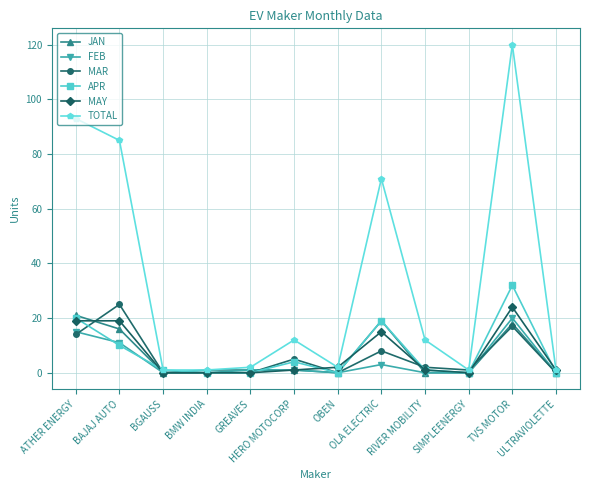

How many series are shown in this chart?

6